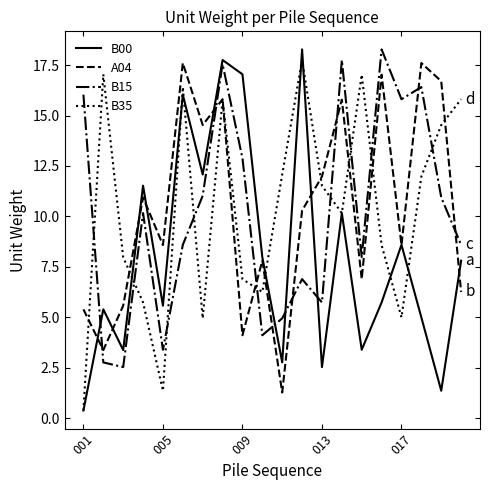

What is the greatest value displayed?

18.3